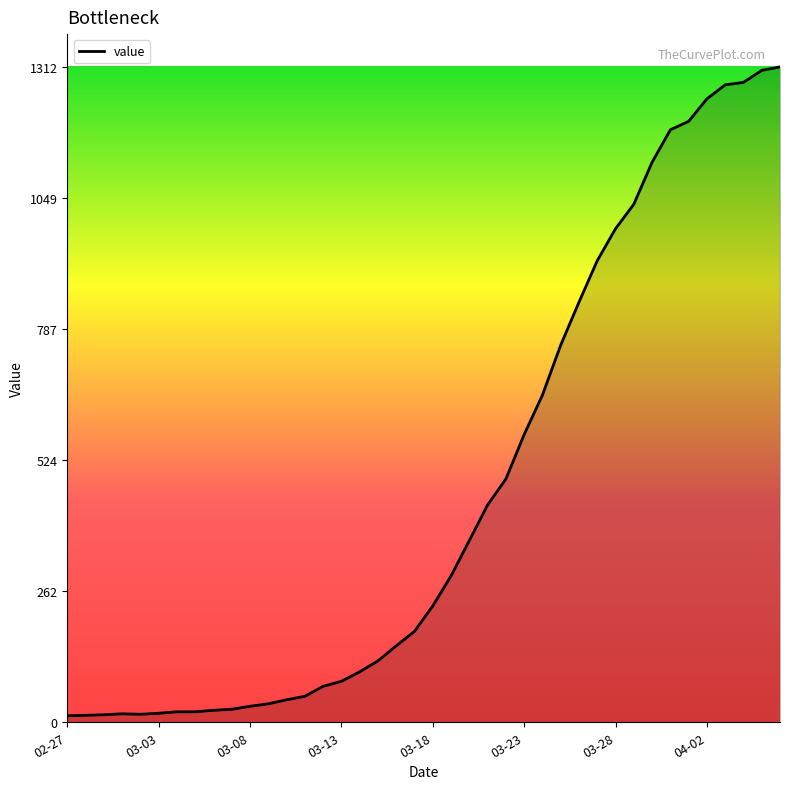

What is the difference between the maximum and minimum values?

1299